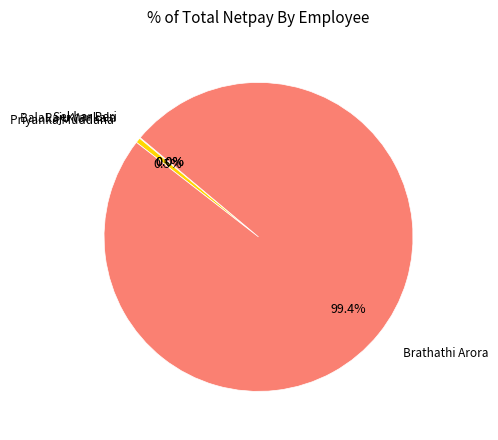

Which category has the biggest portion of the pie?

Brathathi Arora